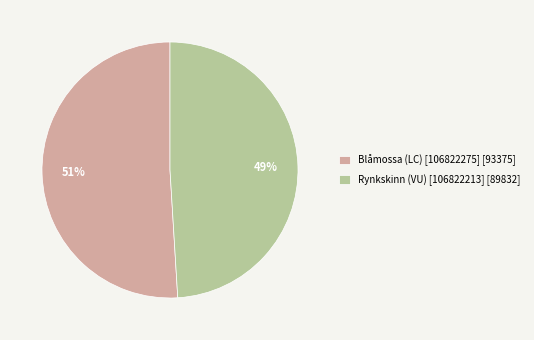

How many segments does this pie chart have?

2